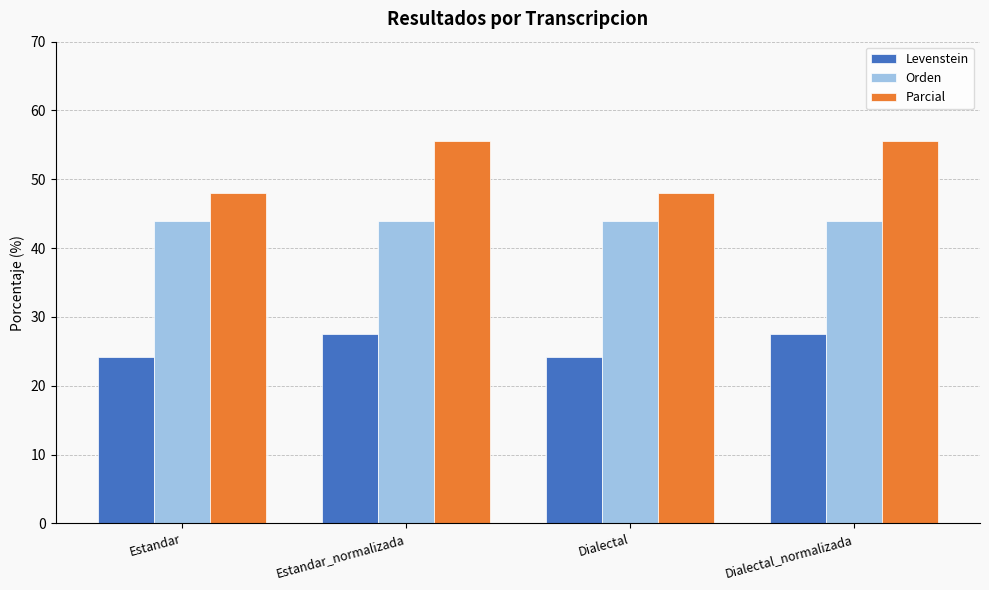

What are all the series names shown in the legend?

Levenstein, Orden, Parcial